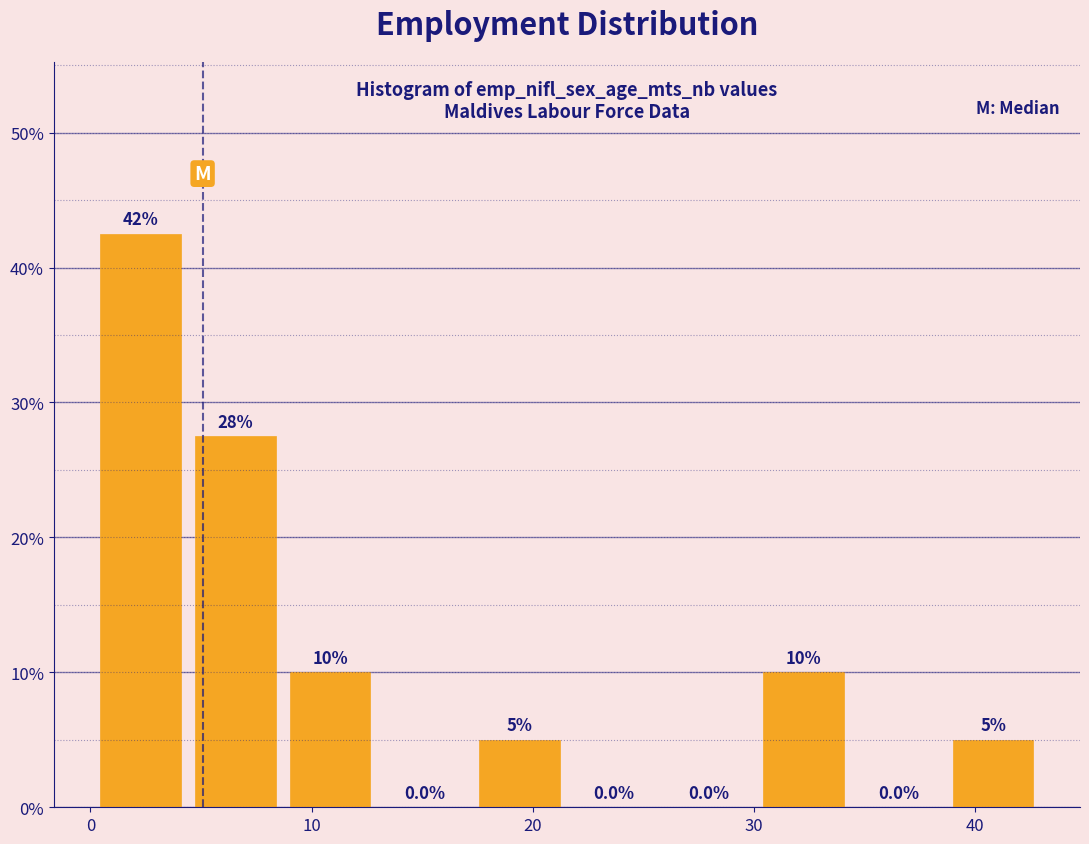

Over which range of the x-axis is the bar tallest?

0 to 4